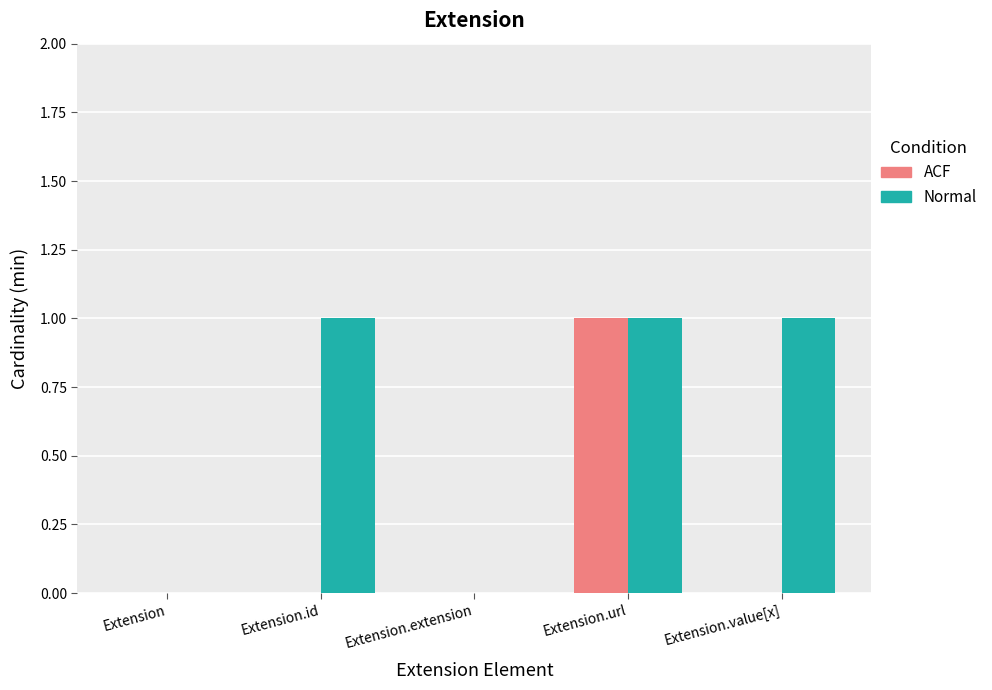

What are all the series names shown in the legend?

ACF, Normal